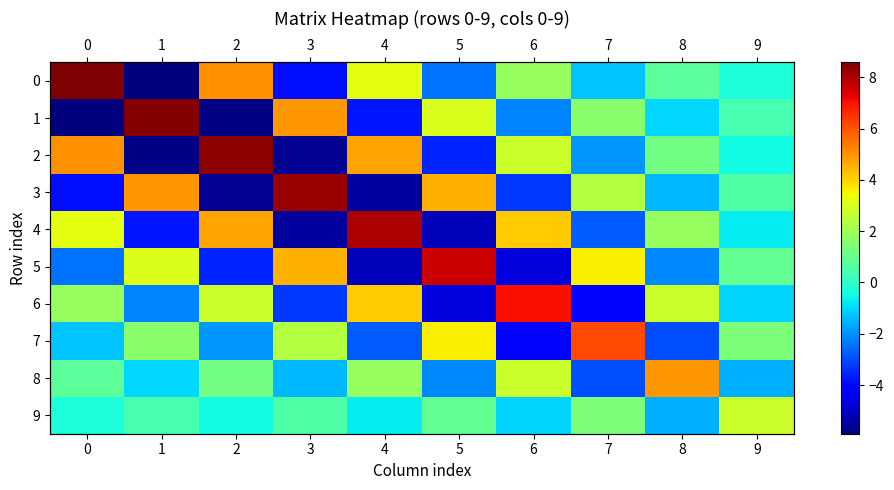

How many categories are shown in the chart?

10